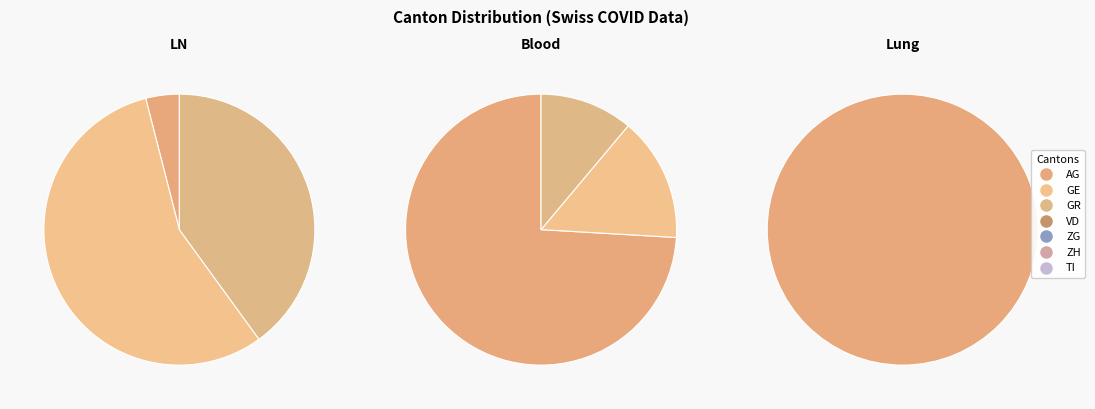

Is ZH the majority of the pie?

No